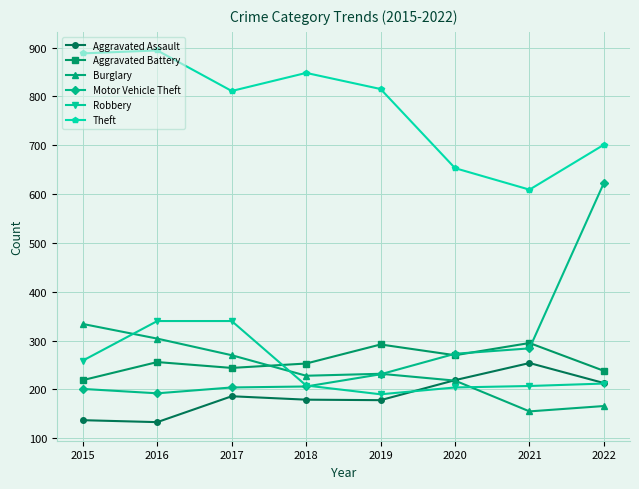

True or false: Aggravated Assault and Motor Vehicle Theft cross at least once.

False